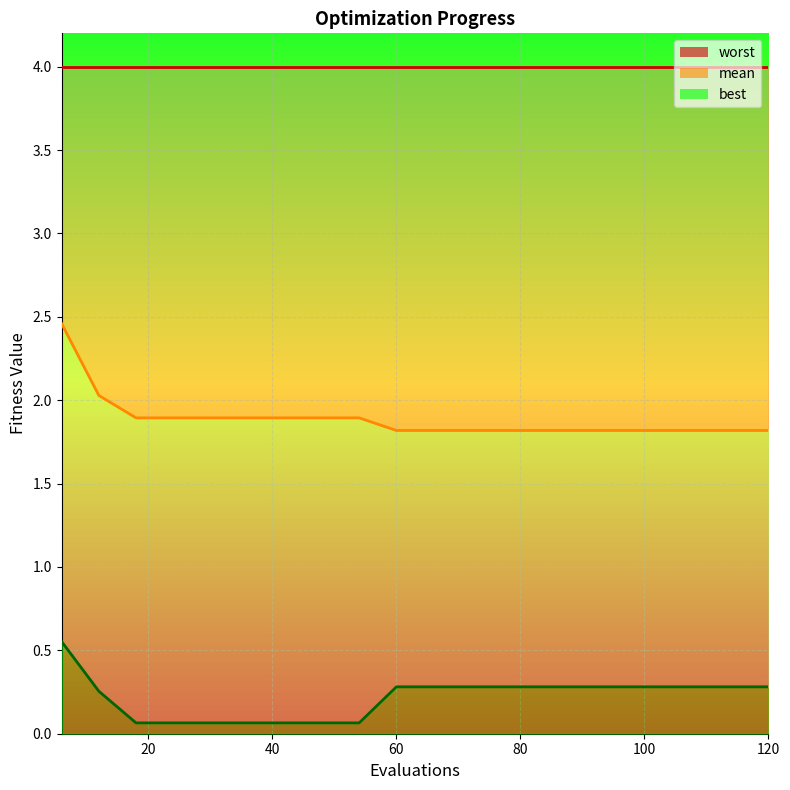

Reading left to right, transcribe all the data shown in this chart.

worst_line: 4.0	4.0	4.0	4.0	4.0	4.0	4.0	4.0	4.0	4.0	4.0	4.0	4.0	4.0	4.0	4.0	4.0	4.0	4.0	4.0
mean_line: 2.5	2.0	1.9	1.9	1.9	1.9	1.9	1.9	1.9	1.8	1.8	1.8	1.8	1.8	1.8	1.8	1.8	1.8	1.8	1.8
best_line: 0.6	0.3	0.1	0.1	0.1	0.1	0.1	0.1	0.1	0.3	0.3	0.3	0.3	0.3	0.3	0.3	0.3	0.3	0.3	0.3